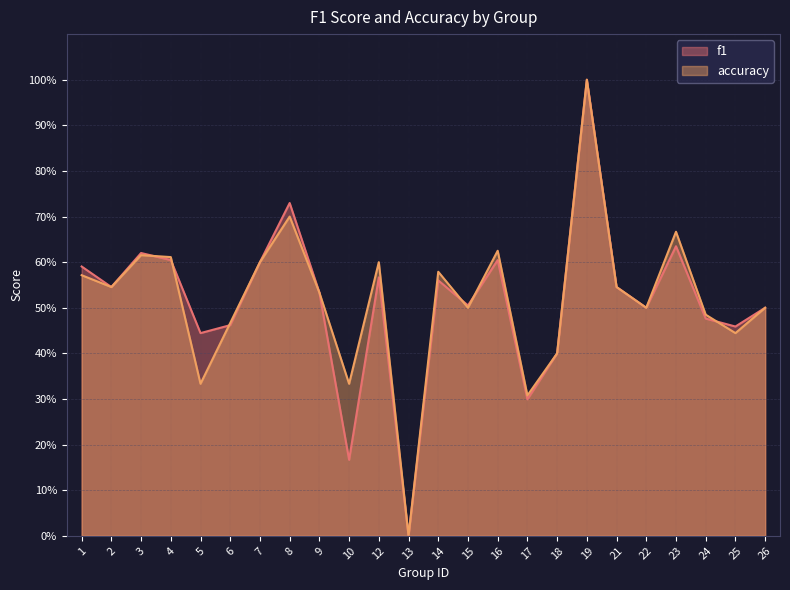

What is the difference between the second highest and second lowest values in the f1 series?

0.6